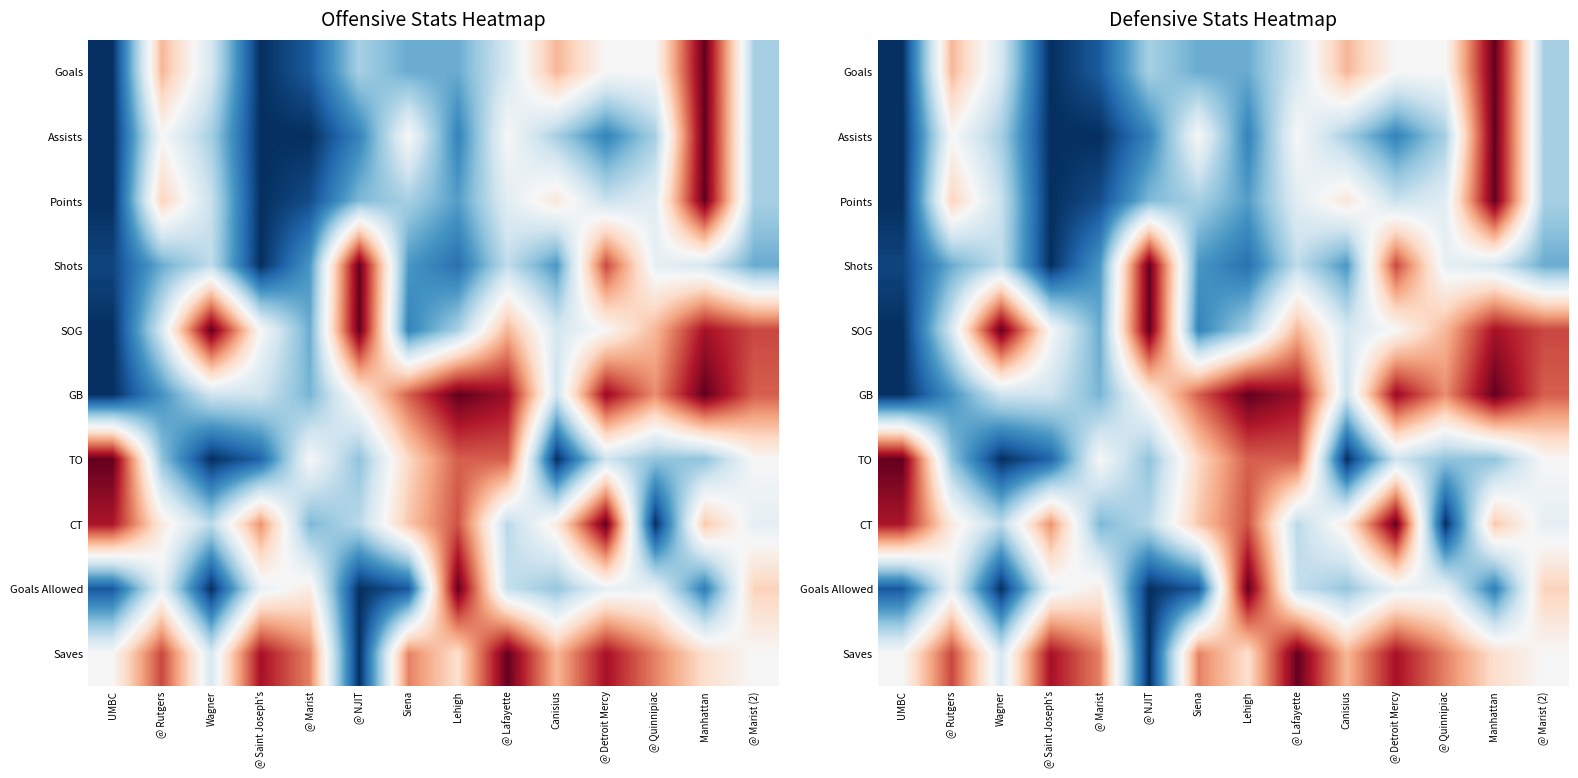

Which label corresponds to the largest value in the chart?

Manhattan